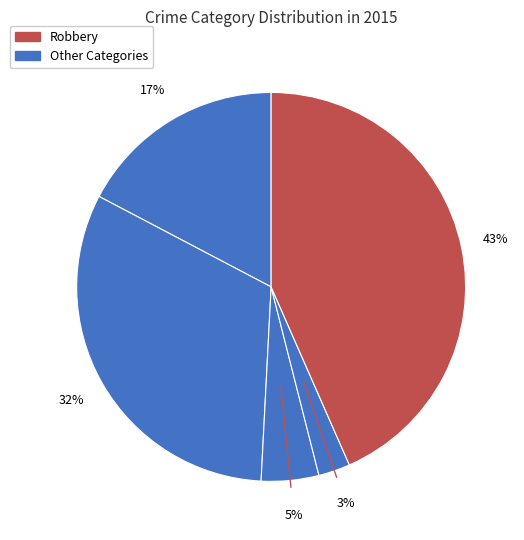

Does any single category account for the majority?

No